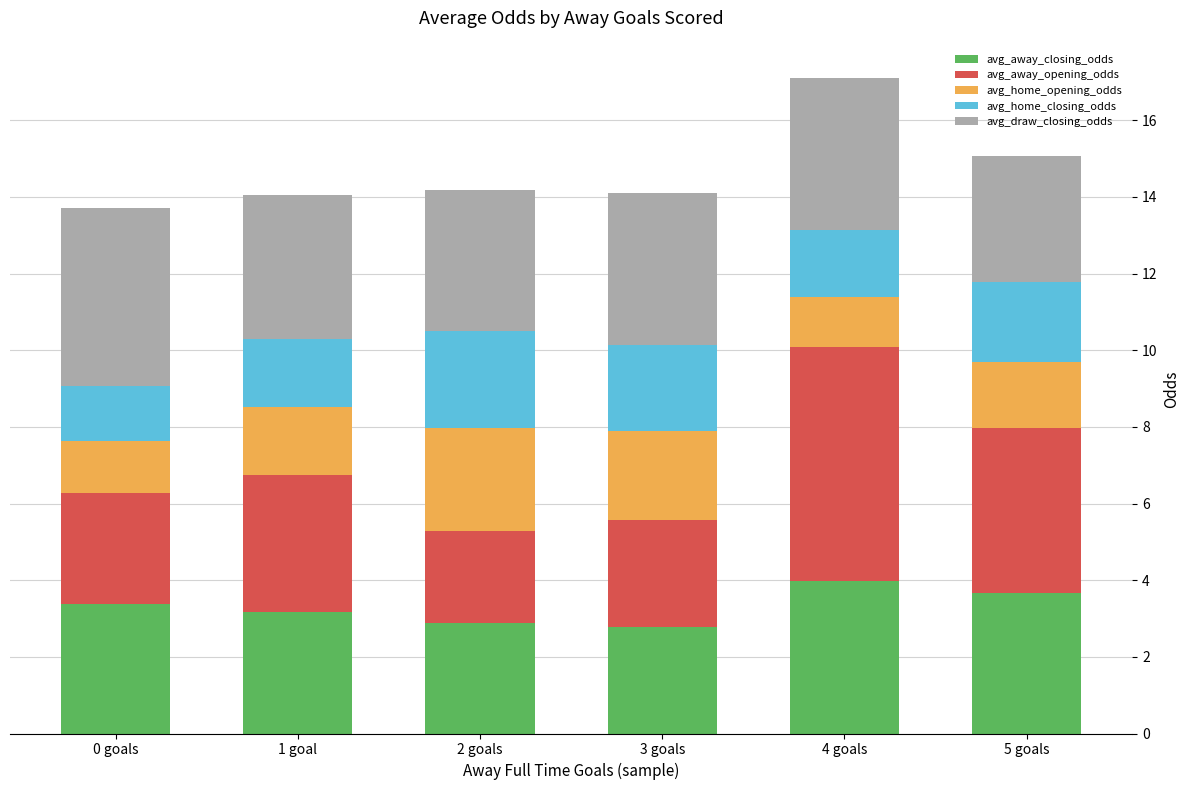

What is the sum of all avg_away_closing_odds values?

19.9